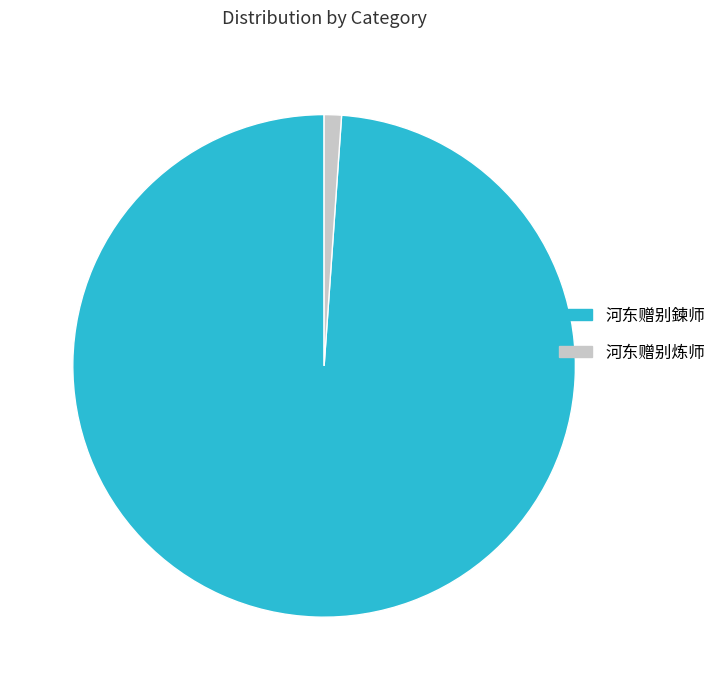

What is the smallest slice in the pie chart?

河东赠别炼师